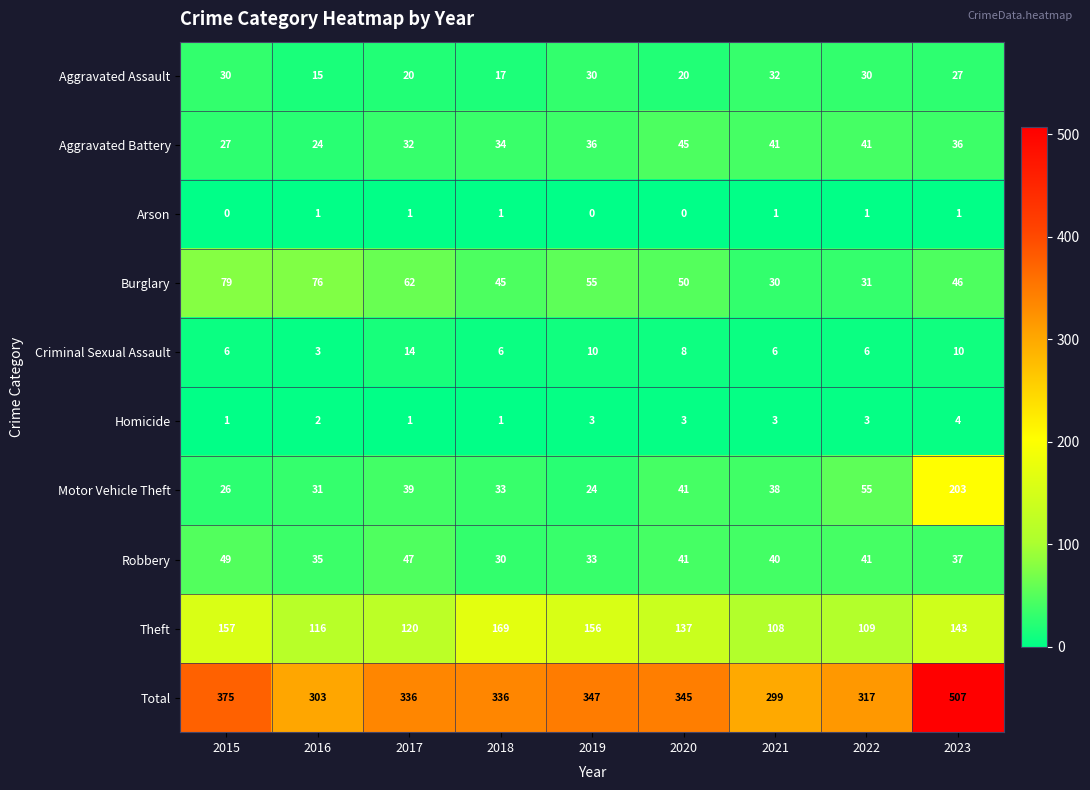

At which category does the chart reach its peak across all series?

2023